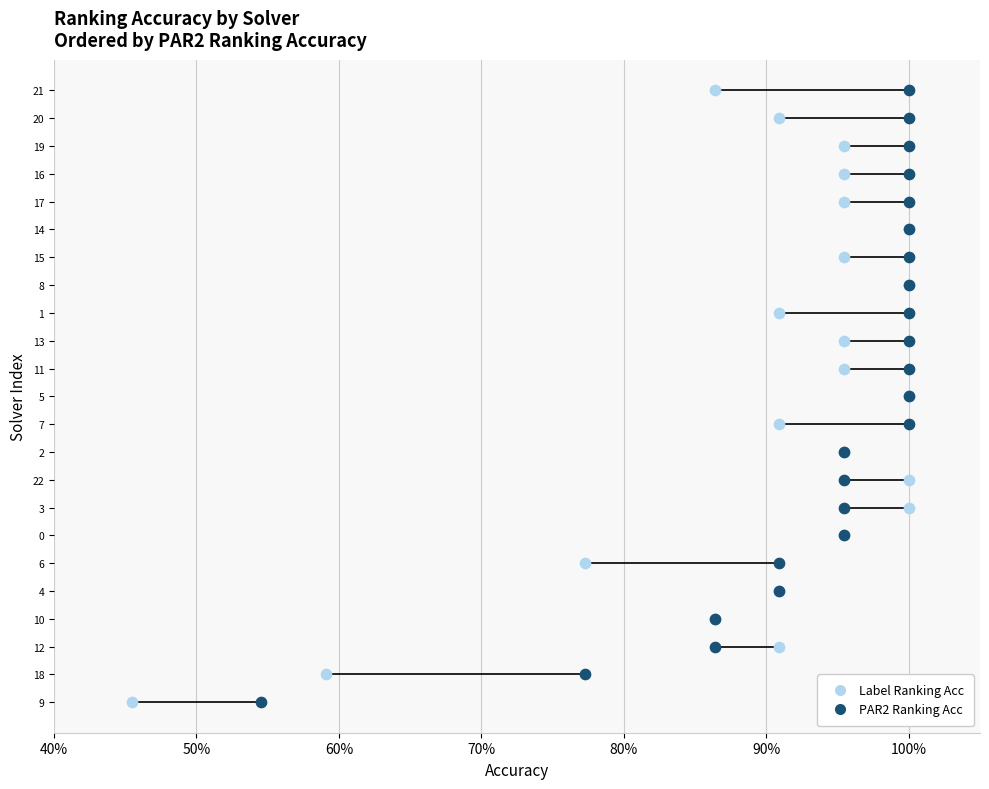

What are all the series names shown in the legend?

Label Ranking Acc, PAR2 Ranking Acc